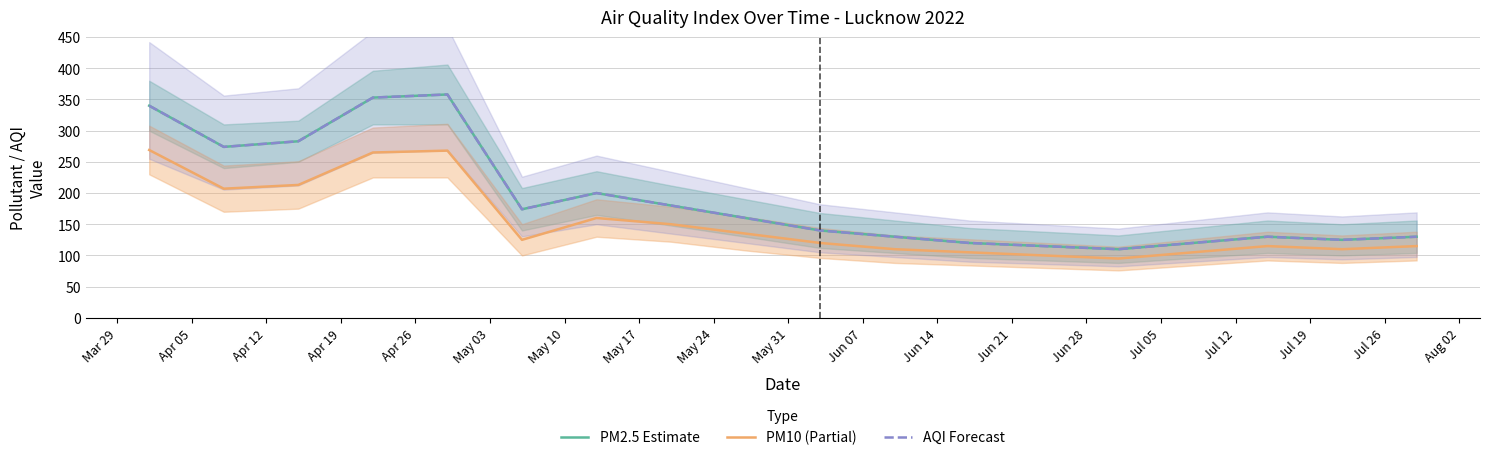

Rank the series by their maximum value, from highest to lowest.

PM2.5 Estimate, AQI Forecast, PM10 (Partial)